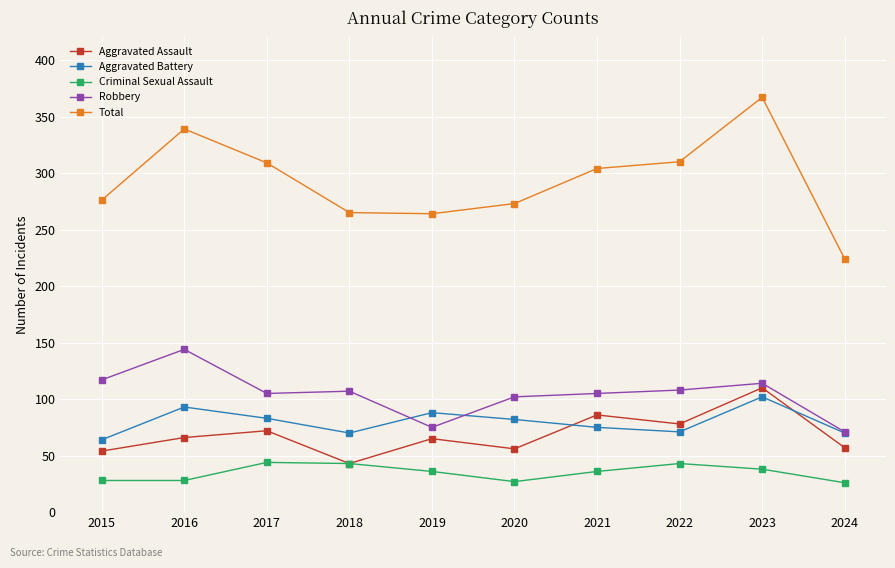

What is the sum of the Criminal Sexual Assault values at 2021 and 2016?

64